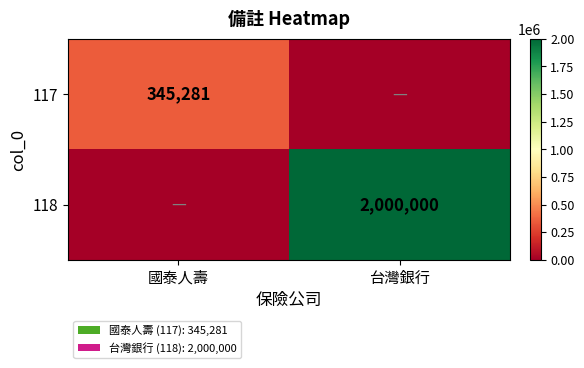

The value of 117 at 國泰人壽 is 345281. True or false?

True